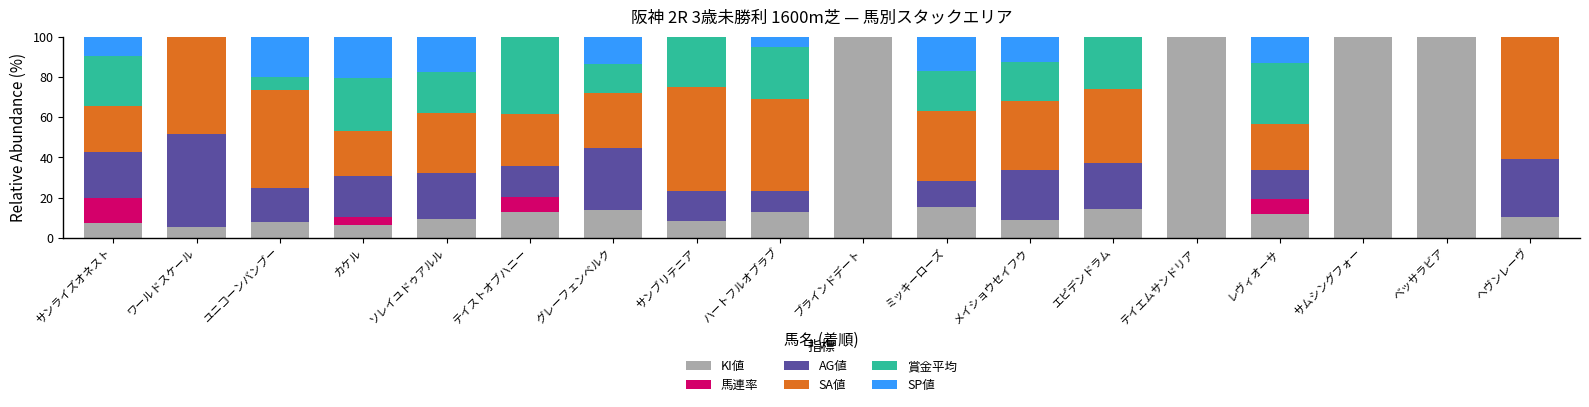

True or false: KI値 has a value of 6.6 at ヘヴンレーヴ.

False